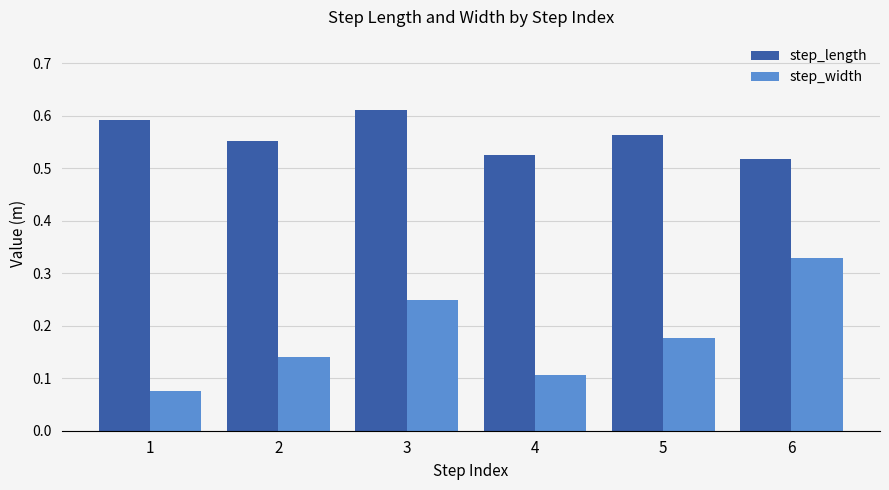

At which label does step_length reach its peak?

3